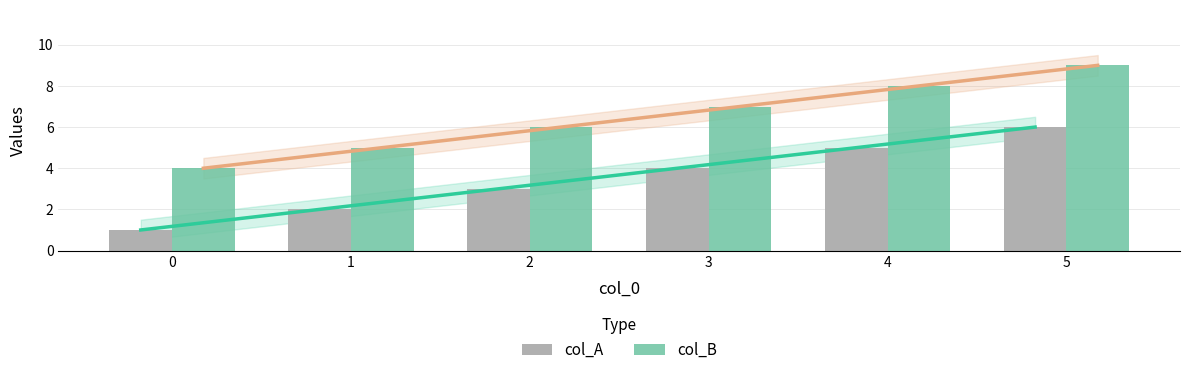

Reading left to right, extract all data points from this chart.

col_A: 0=1	1=2	2=3	3=4	4=5	5=6
col_B: 0=4	1=5	2=6	3=7	4=8	5=9